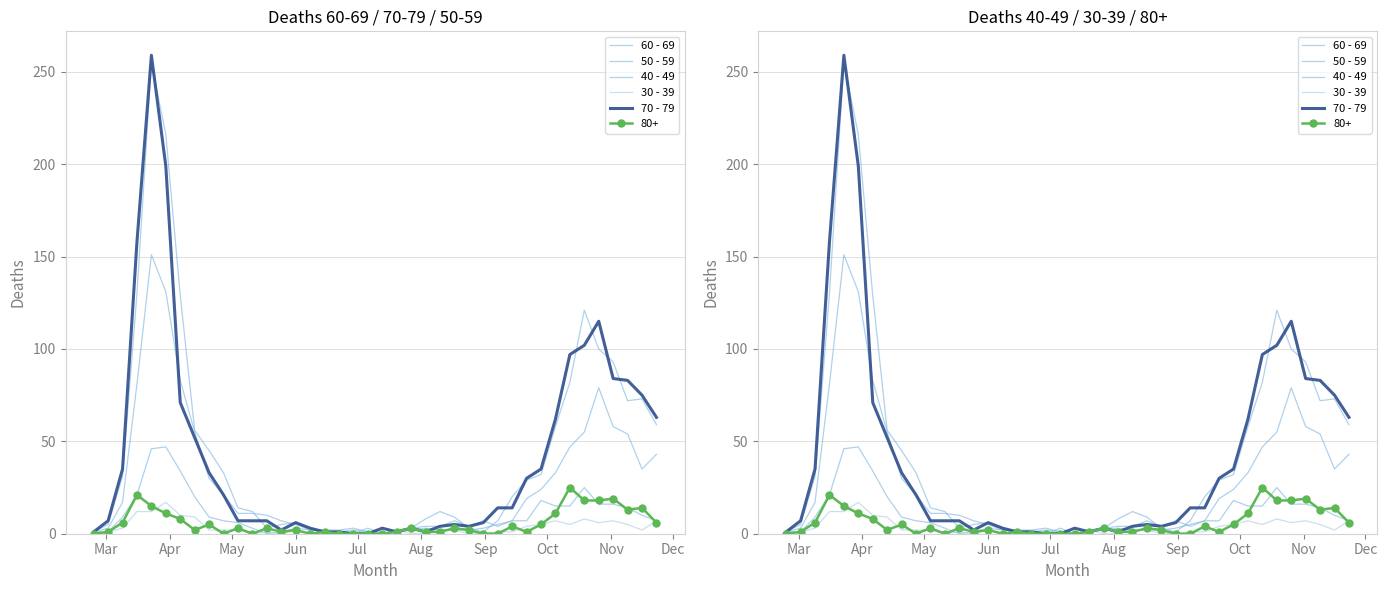

How many data points does each series have?

40